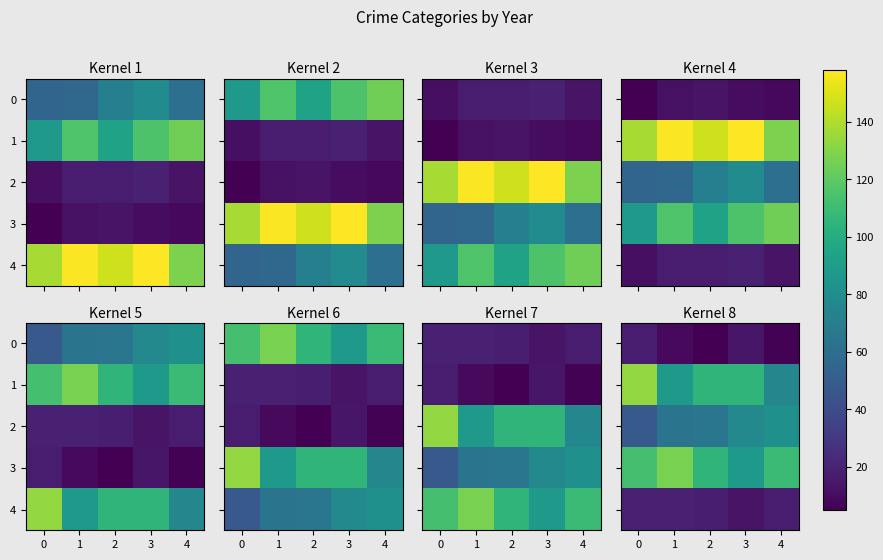

How many values in the 4 series exceed 18?

2